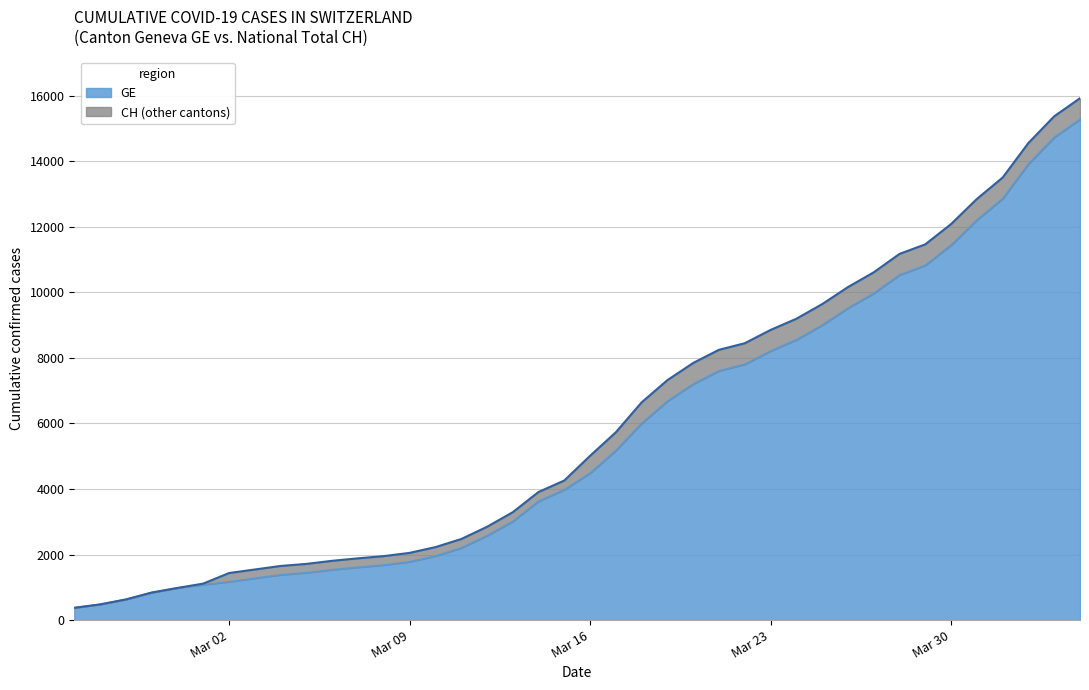

True or false: GE and CH intersect in this chart.

False